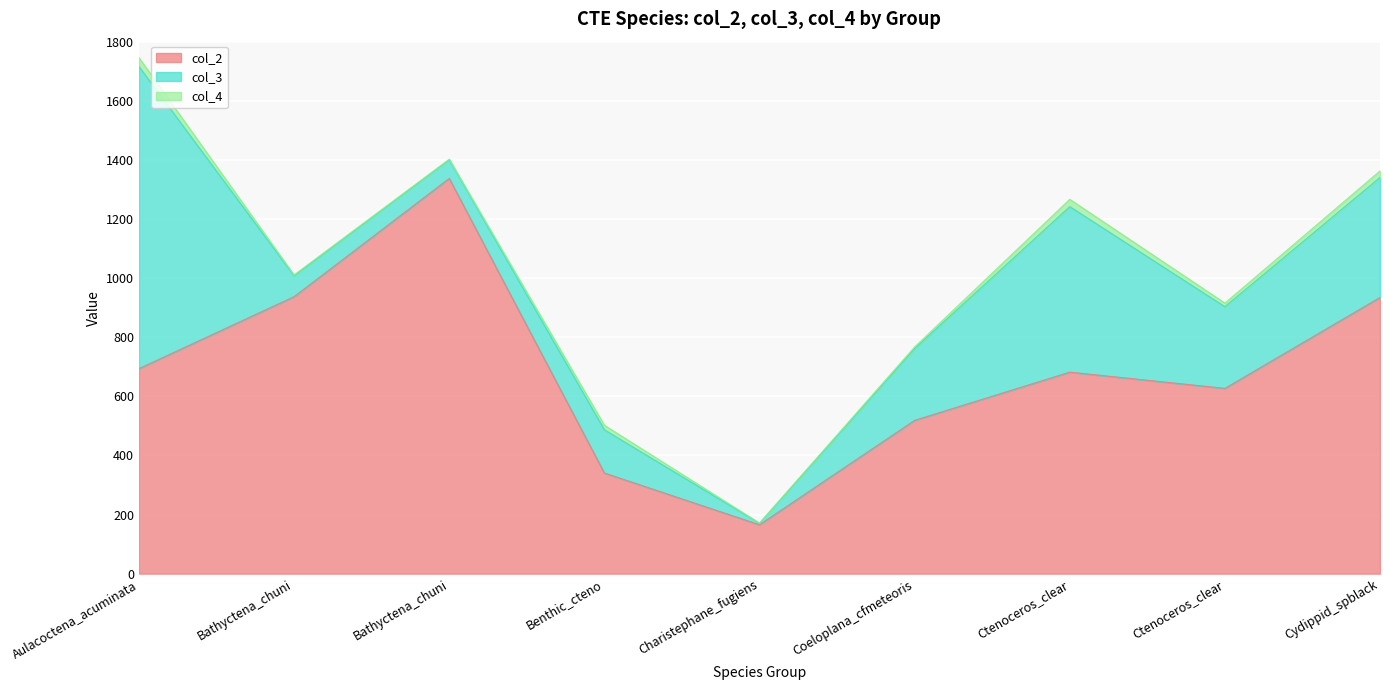

How many values in the col_2 series are below 681?

4